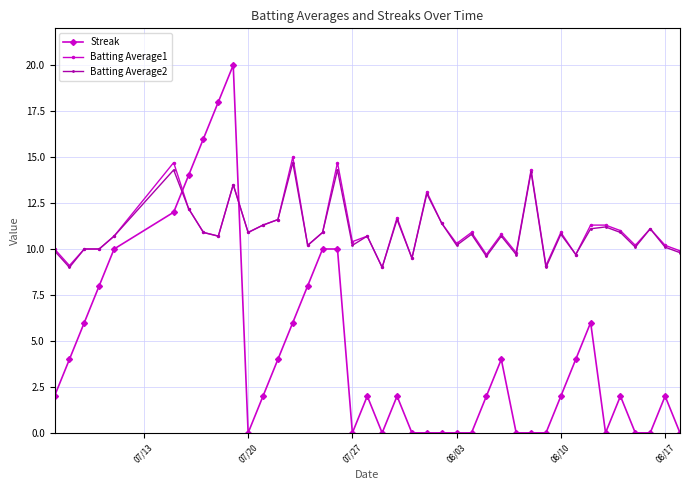

What is the value of the Batting Average2 point at the 37th from the left?

10.1